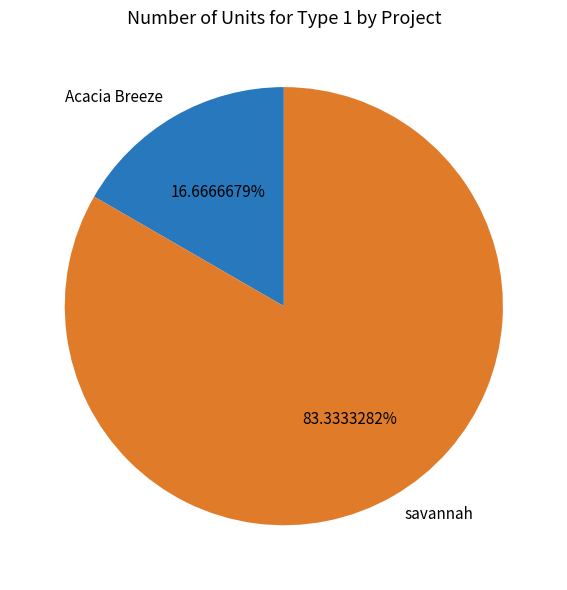

To the nearest percent, what percentage of the pie is Acacia Breeze?

17%